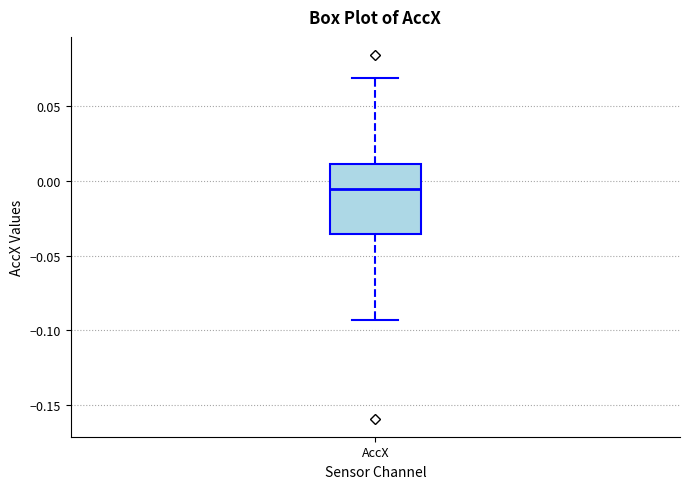

Read this box plot against the y-axis: the position of the median line, the range covered by the box, and the ends of both whiskers. The values are not printed on the chart, so give them approximately, as read against the axis.

median -0.005, box -0.035 to 0.010, whiskers -0.095 to 0.070